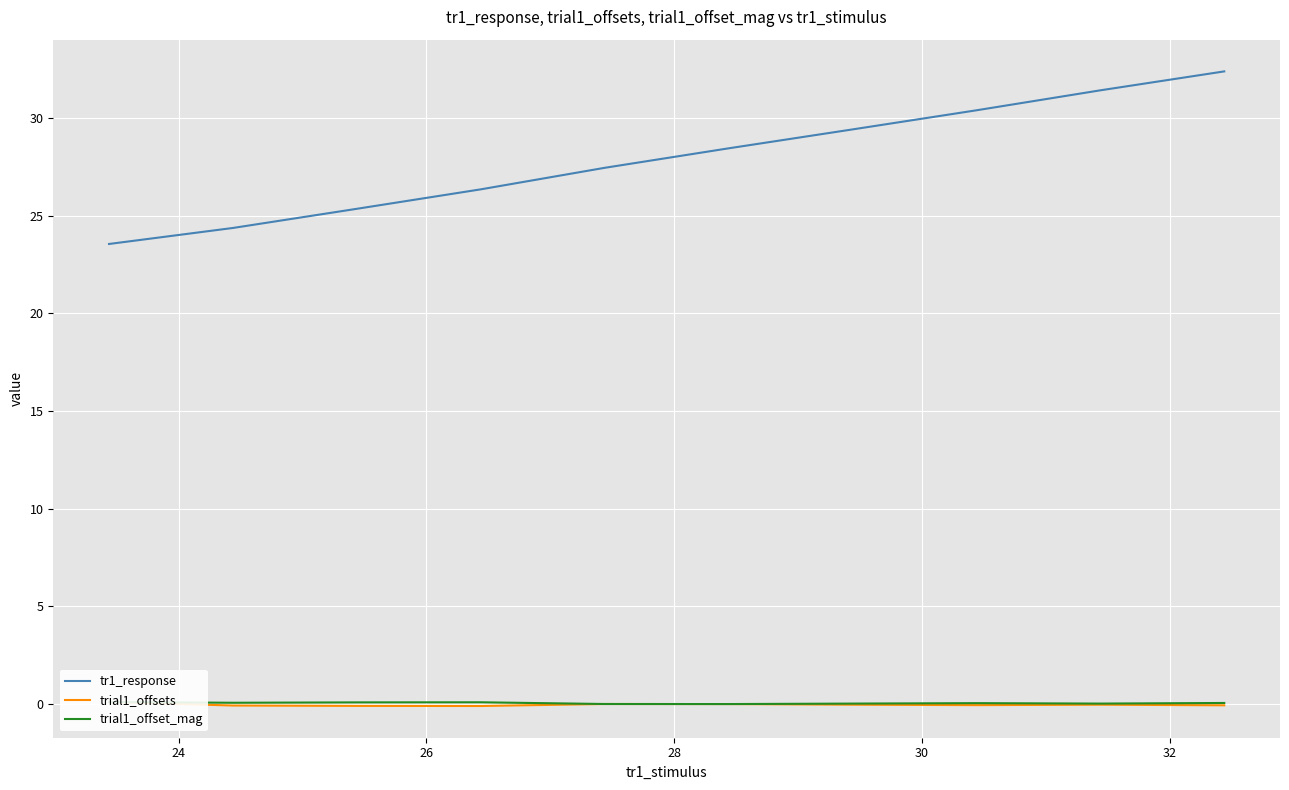

What is the lowest value of the tr1_response series?

23.5